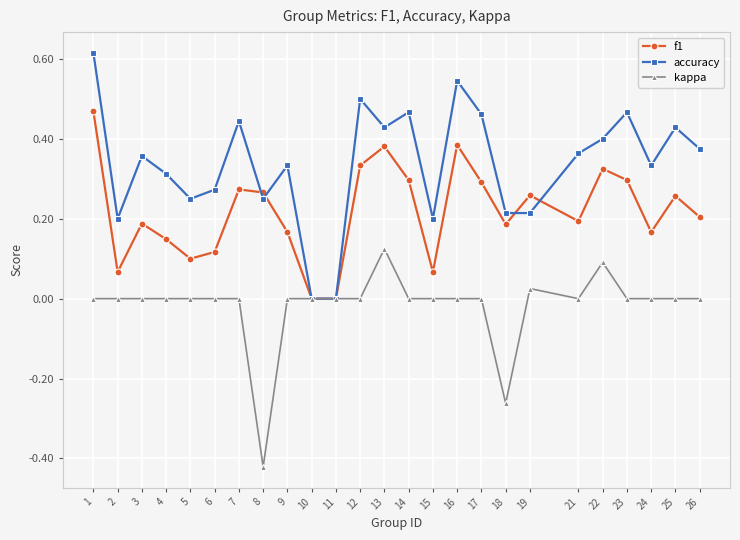

Which series changed the most between 1 and 6?

f1